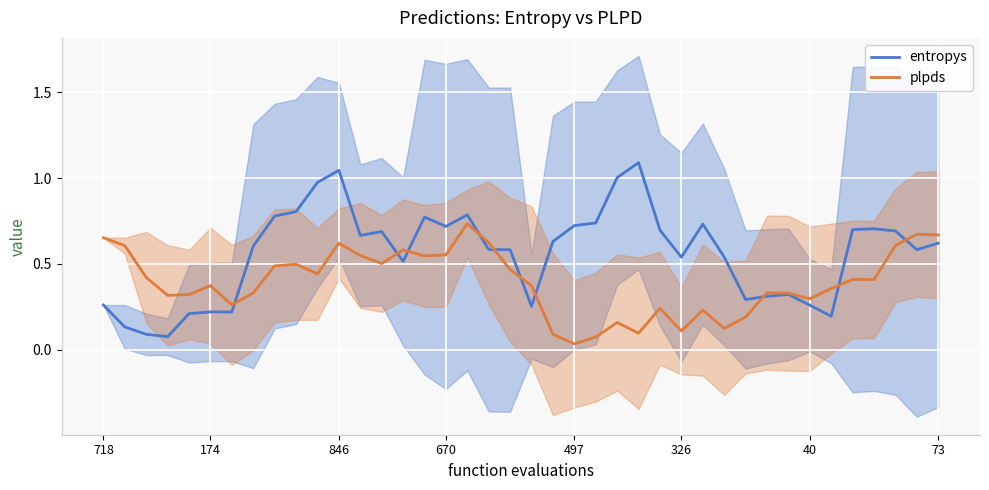

What is the label of the 11th point from the left?

10